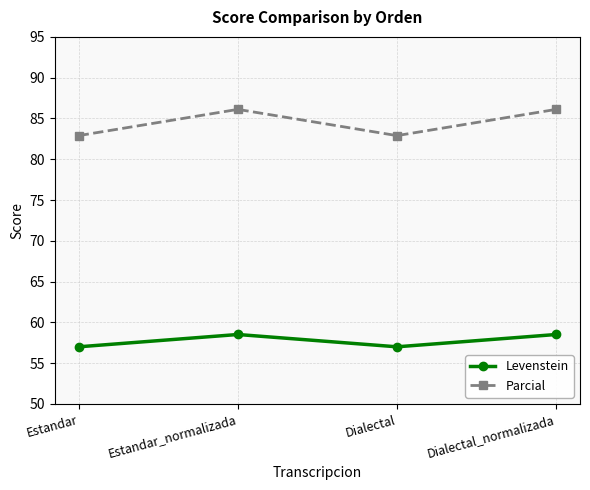

What is the minimum value for Levenstein?

57.0